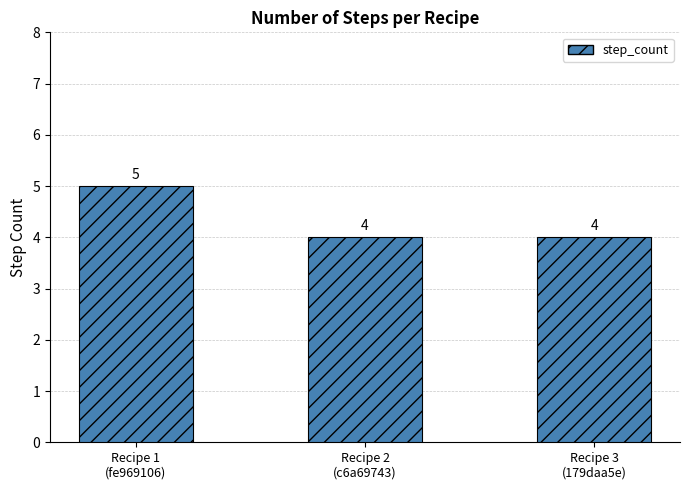

What is the greatest value displayed?

5